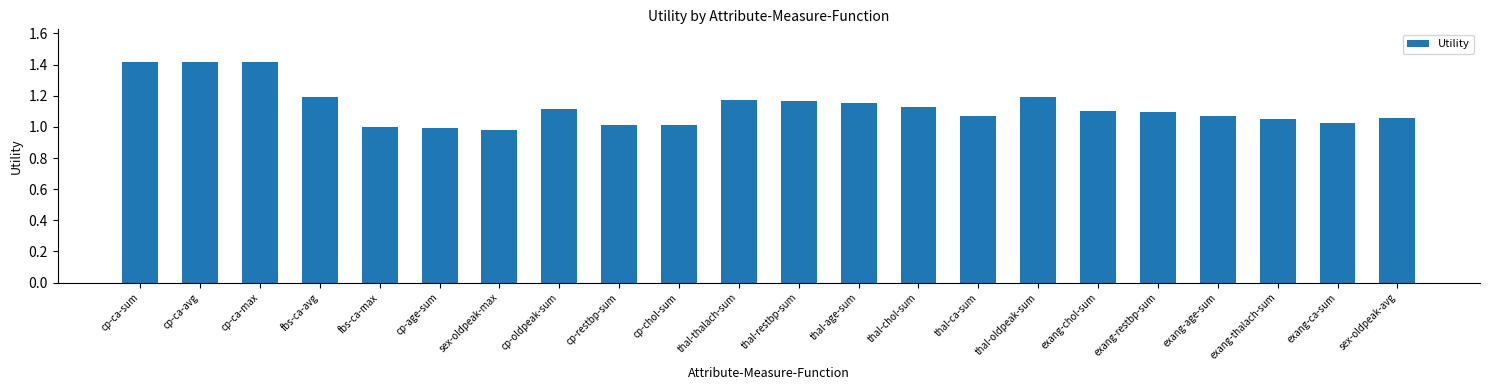

Between cp-age-sum and thal-thalach-sum, which is larger?

thal-thalach-sum